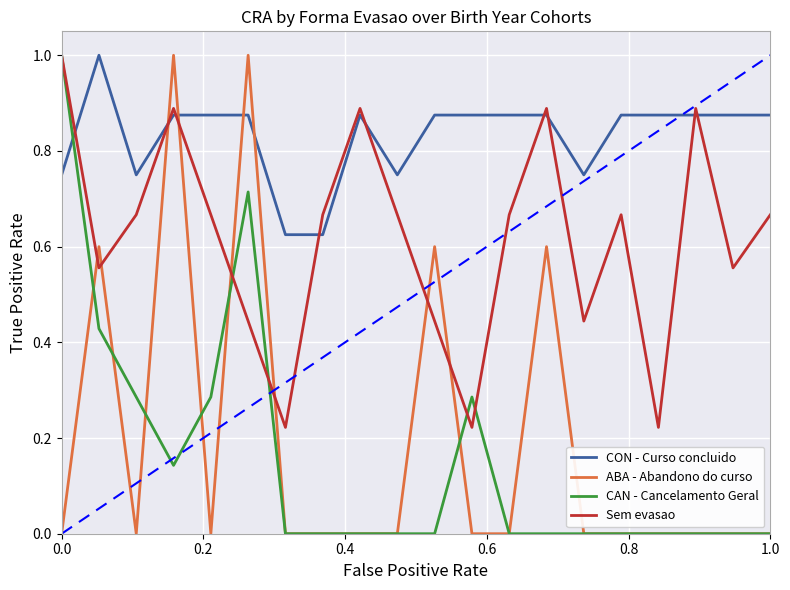

Which series ends up on top after the final intersection of Sem evasao and CON - Curso concluido?

CON - Curso concluido